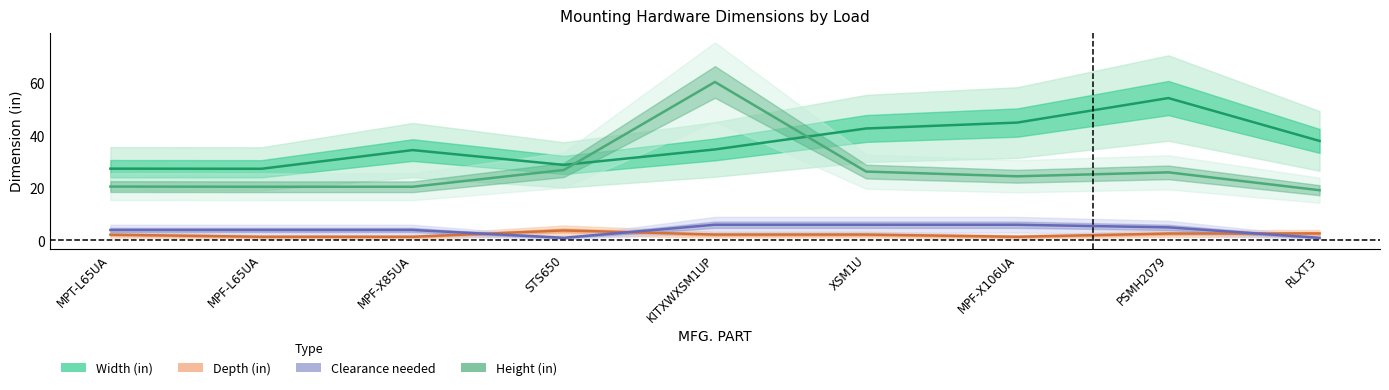

Which series has the largest total across all categories?

Width (in)